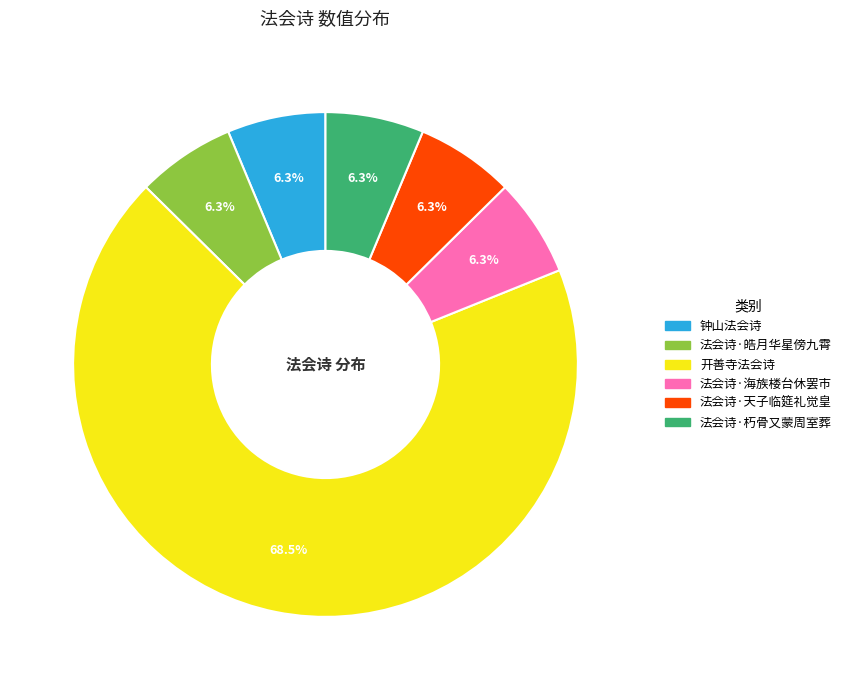

Combined, do 法会诗·天子临筵礼觉皇 and 开善寺法会诗 account for over 50%?

Yes